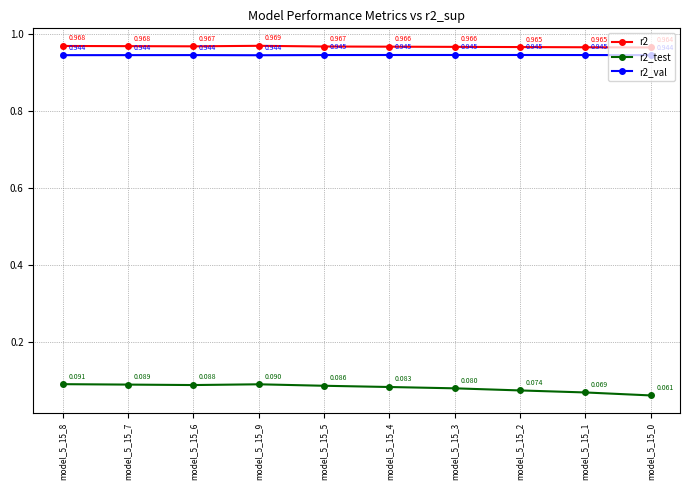

Count the r2_test values in the range 0 to 1.

10